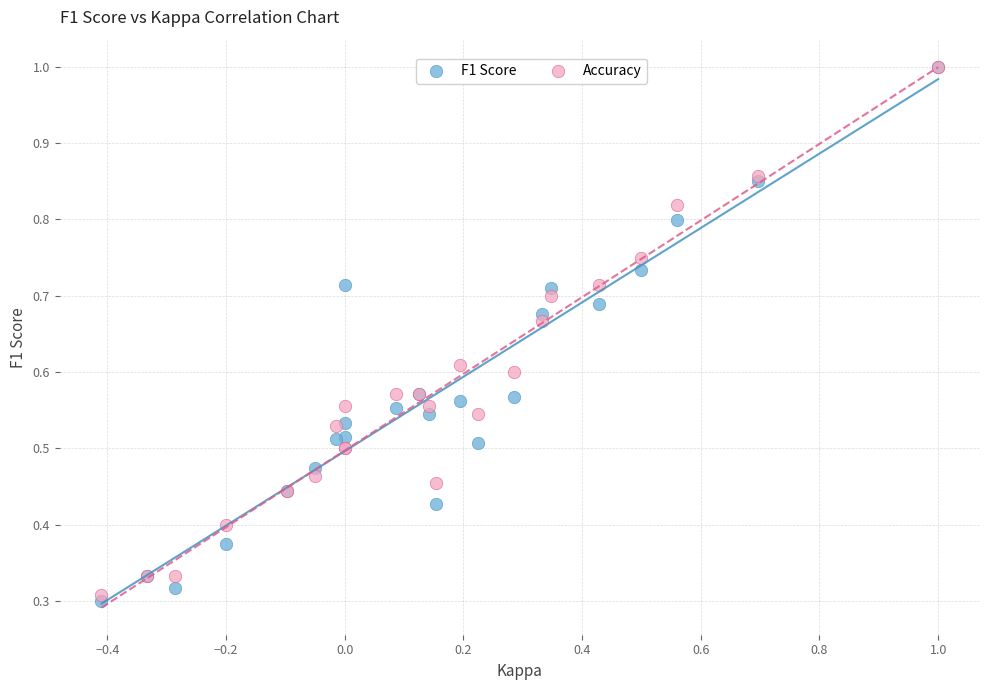

Which series reaches the minimum Y coordinate?

F1 Score